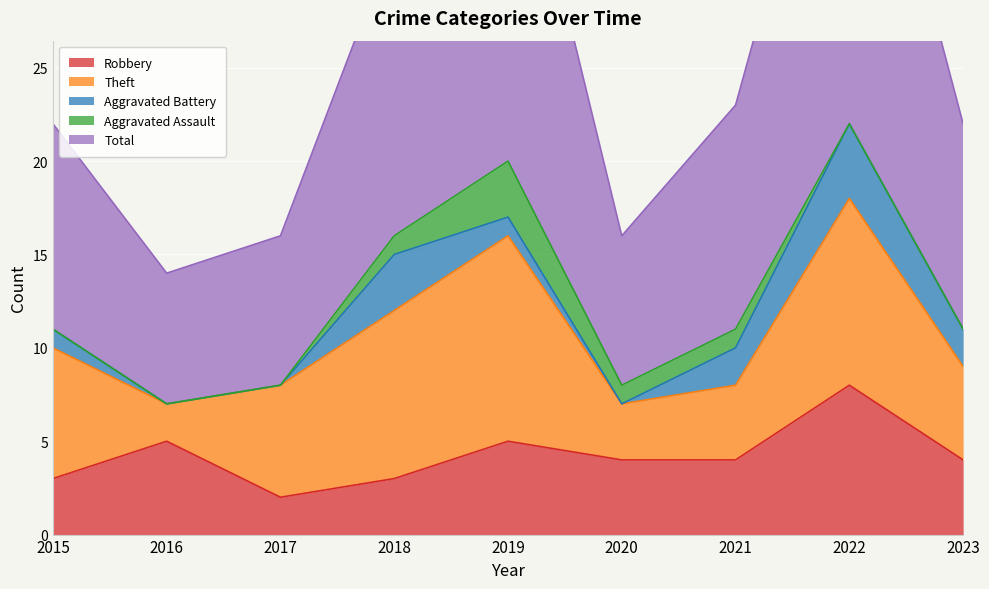

Between 2015 and 2021, which is larger?

2021